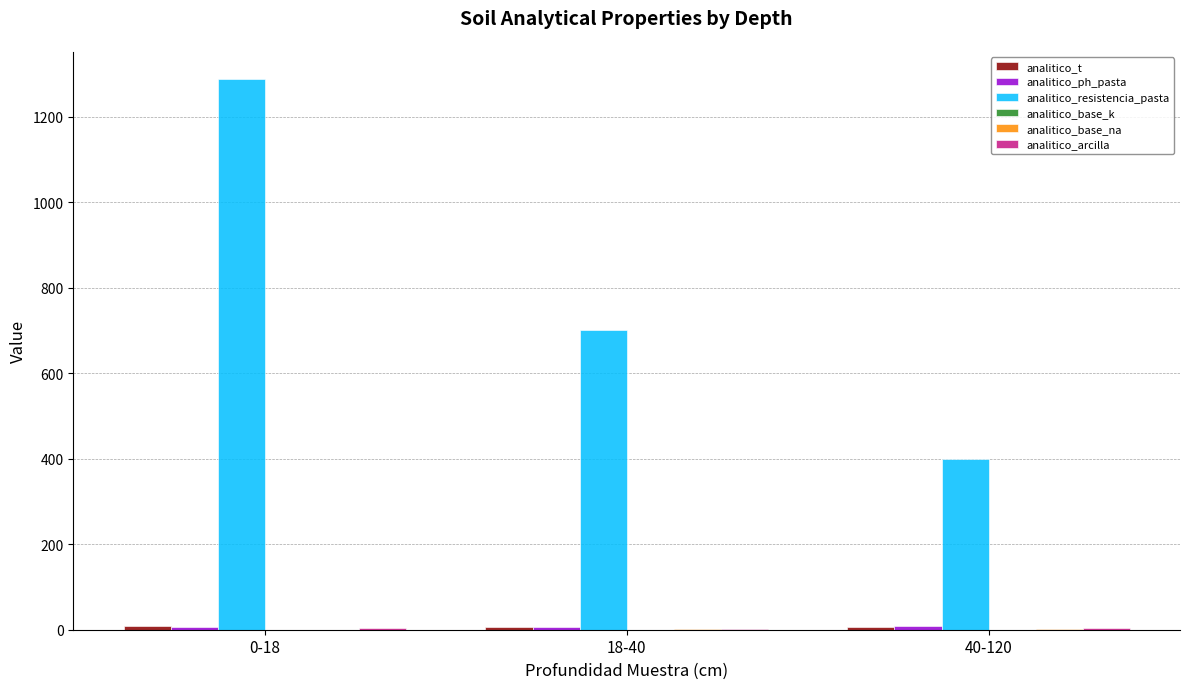

Are the bars grouped side by side (vs. stacked)?

Yes